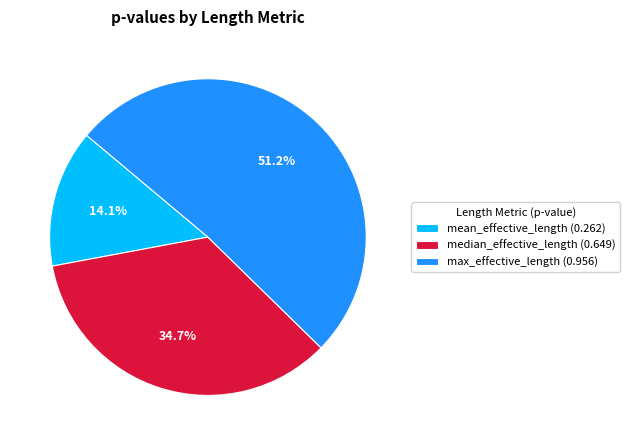

What portion of the pie excludes max_effective_length?

48.8%